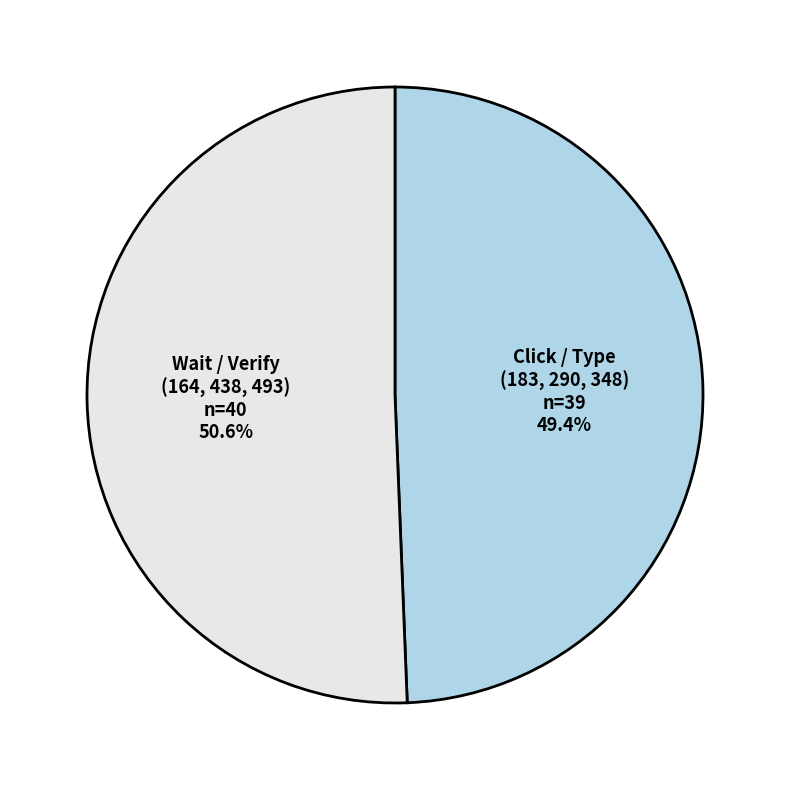

Does any single category account for the majority?

Yes